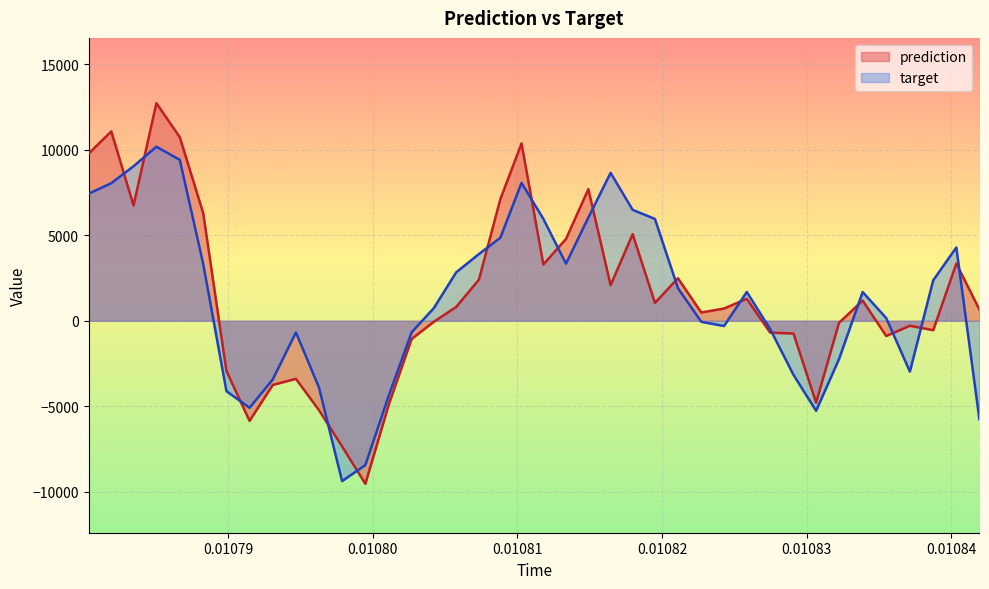

List the series in order of their peak value, lowest first.

target, prediction